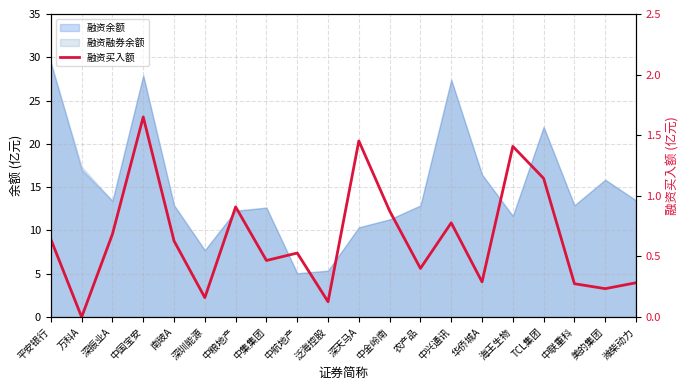

Reading left to right, extract all data points from this chart.

平安银行=0.6	万科A=0.0	深振业A=0.7	中国宝安=1.7	南玻A=0.6	深圳能源=0.2	中粮地产=0.9	中集集团=0.5	中航地产=0.5	泛海控股=0.1	深天马A=1.5	中金岭南=0.9	农产品=0.4	中兴通讯=0.8	华侨城A=0.3	海王生物=1.4	TCL集团=1.1	中联重科=0.3	美的集团=0.2	潍柴动力=0.3